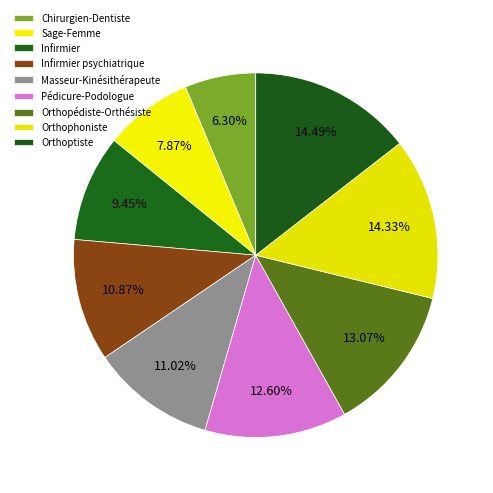

The Infirmier slice represents 24% of the pie. True or false?

False